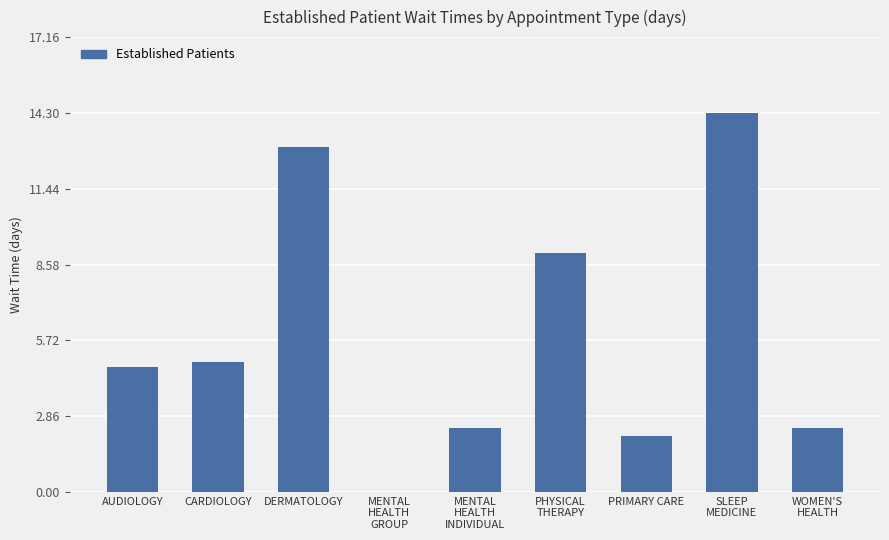

What is the ratio of the value at DERMATOLOGY to the value at CARDIOLOGY?

2.7